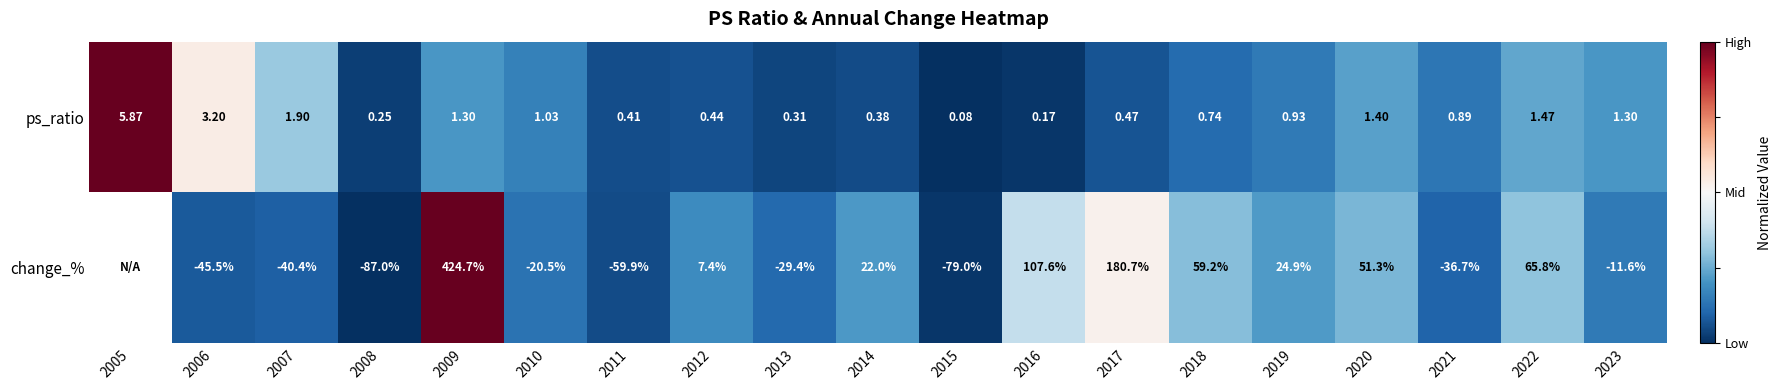

At how many categories does at least one series exceed 0?

4